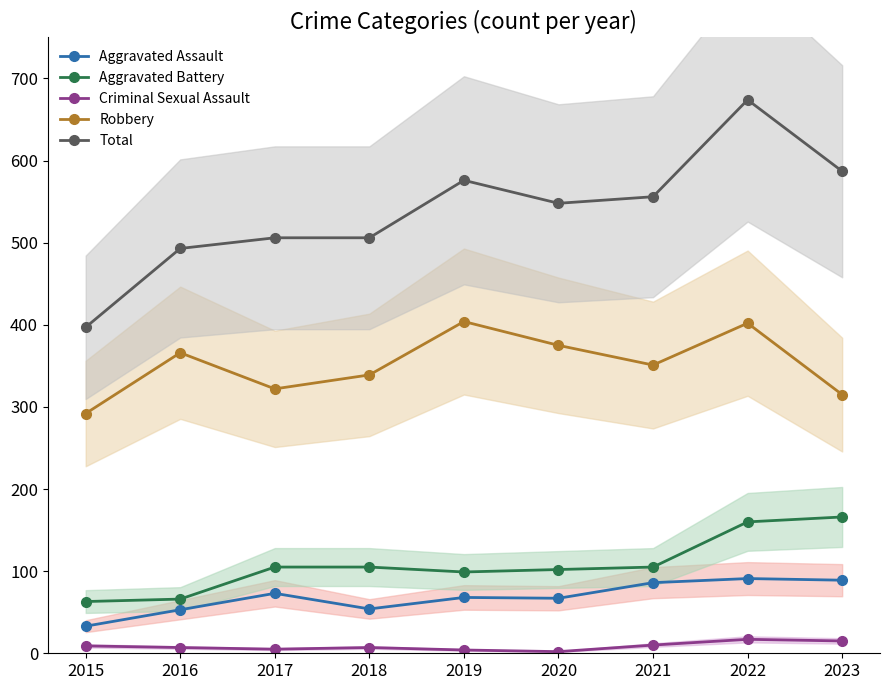

True or false: Robbery has a value of 322 at 2017.

True